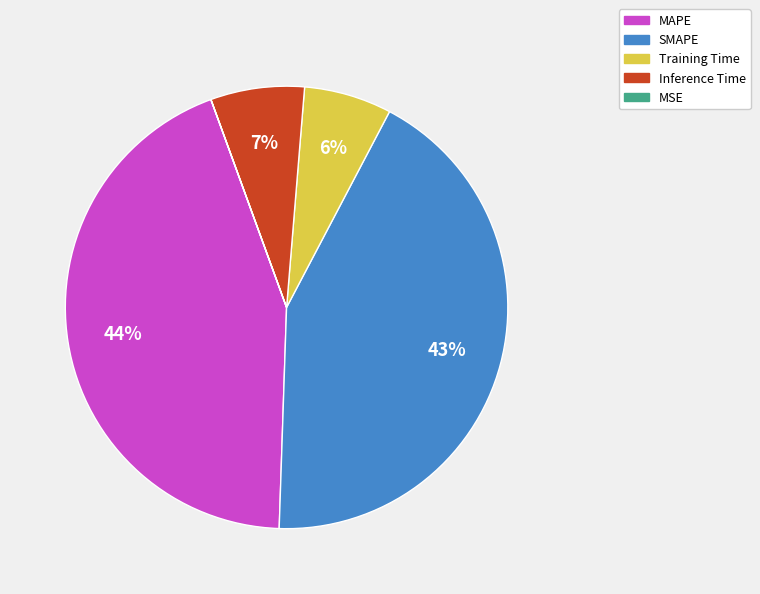

Which category has the biggest portion of the pie?

MAPE